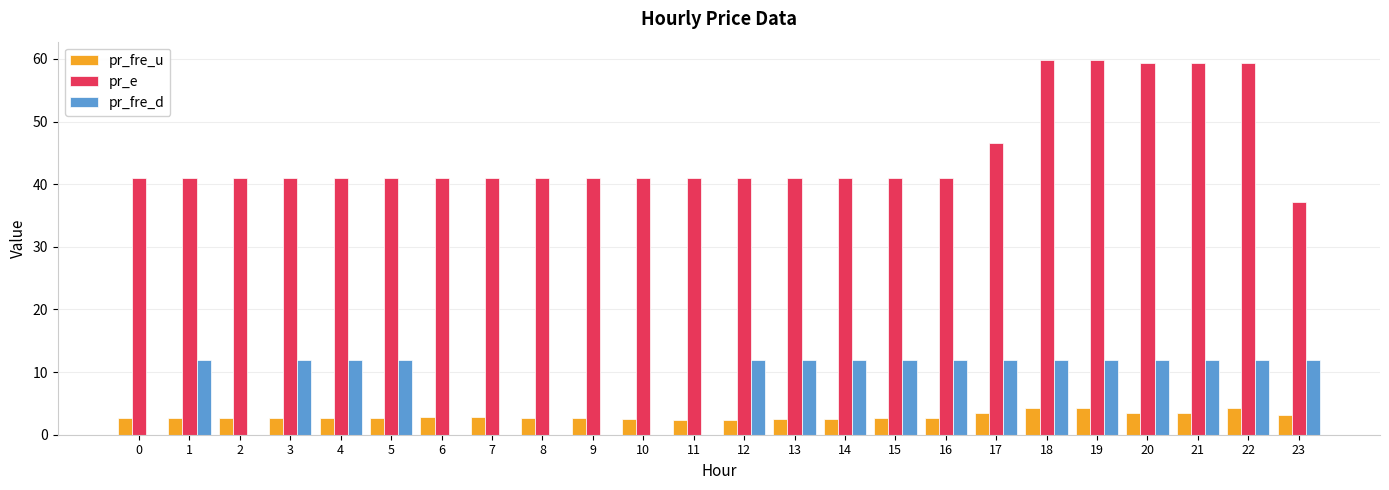

What is the approximate value of pr_fre_d at 1?

12.0